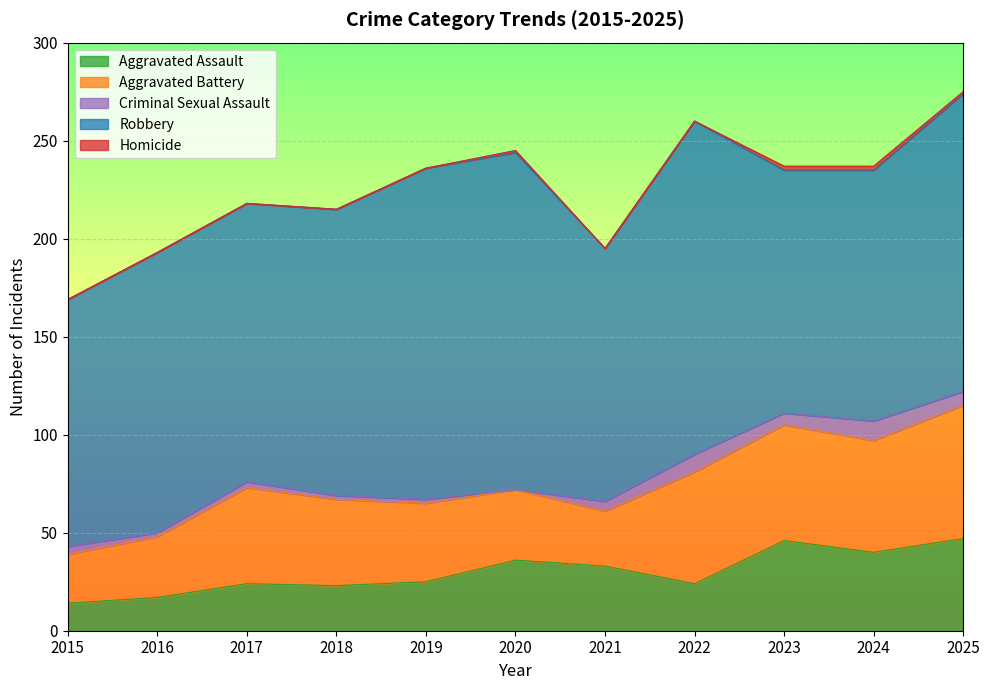

The value of Homicide at 2017 is 0. True or false?

True